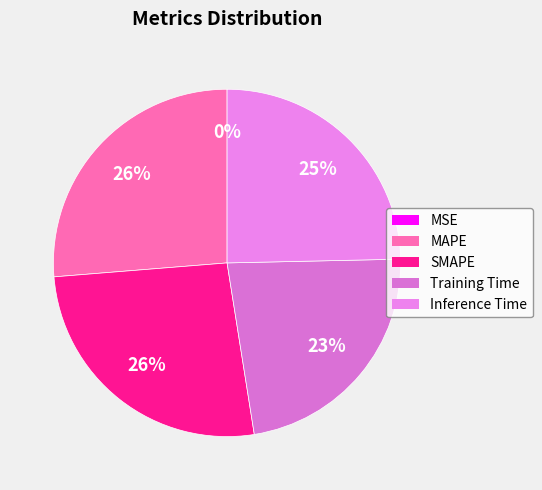

How many slices are in this pie chart?

5